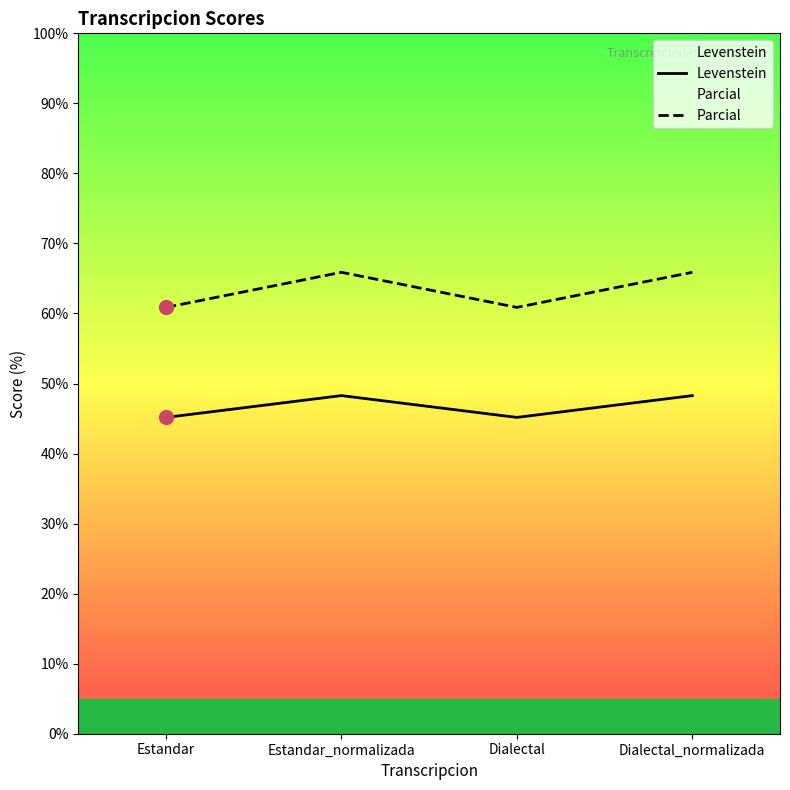

How many categories are shown in the chart?

4